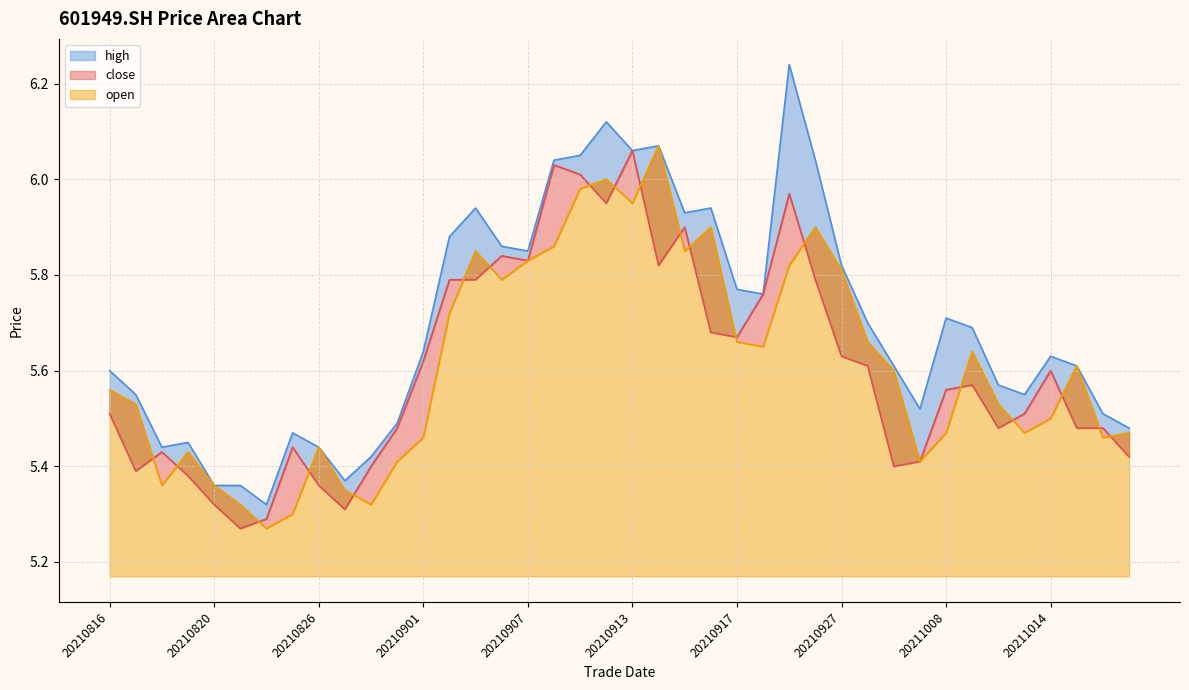

Read the close value at 20210824.

5.3